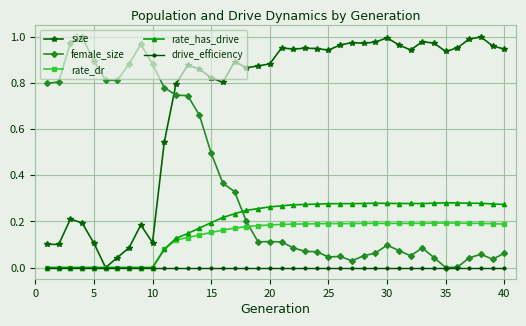

Which series has the largest total across all categories?

size